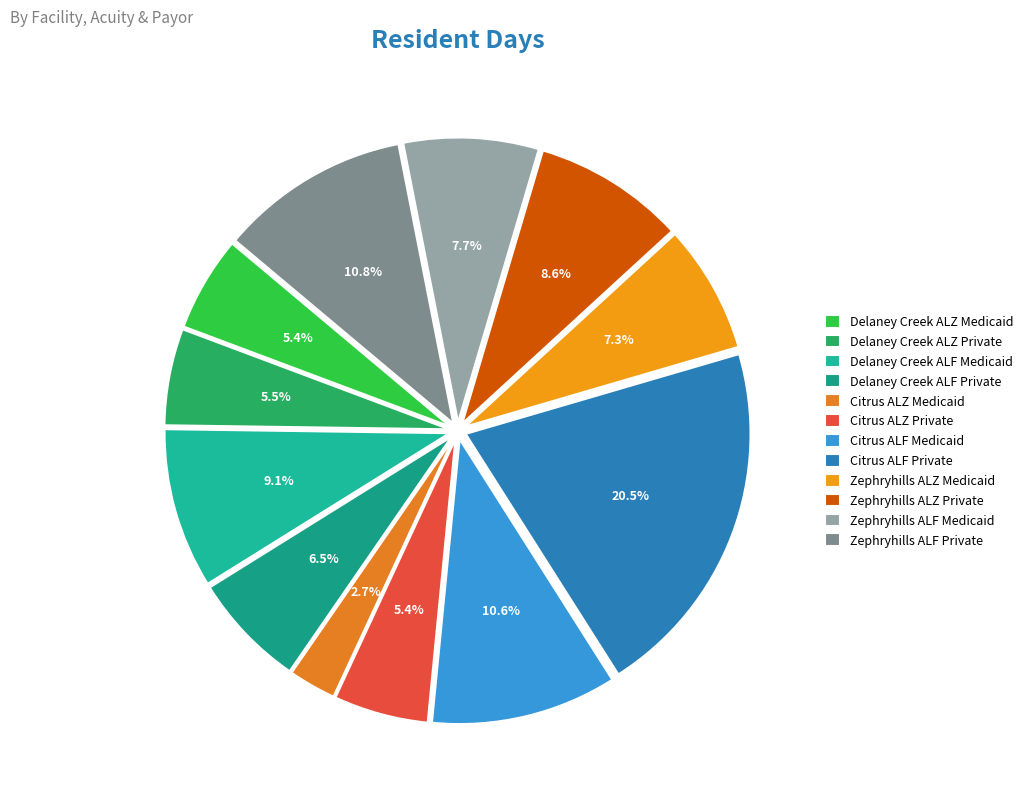

Is it true that Delaney Creek ALF Medicaid is 9% of the pie?

True